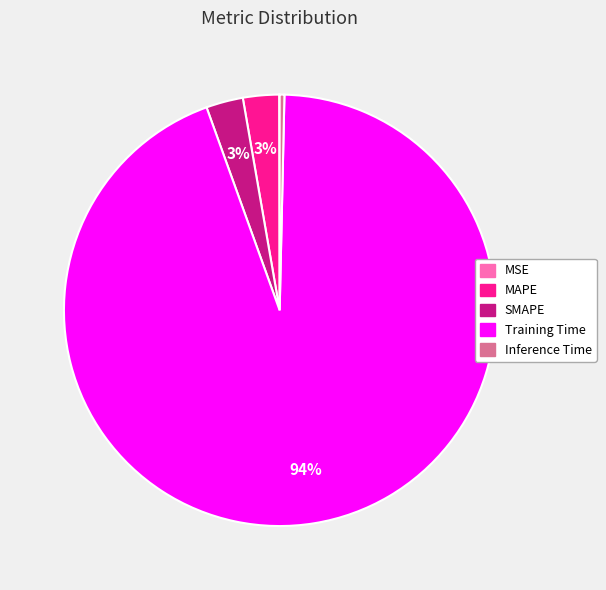

True or false: Training Time accounts for 94% of the total.

True